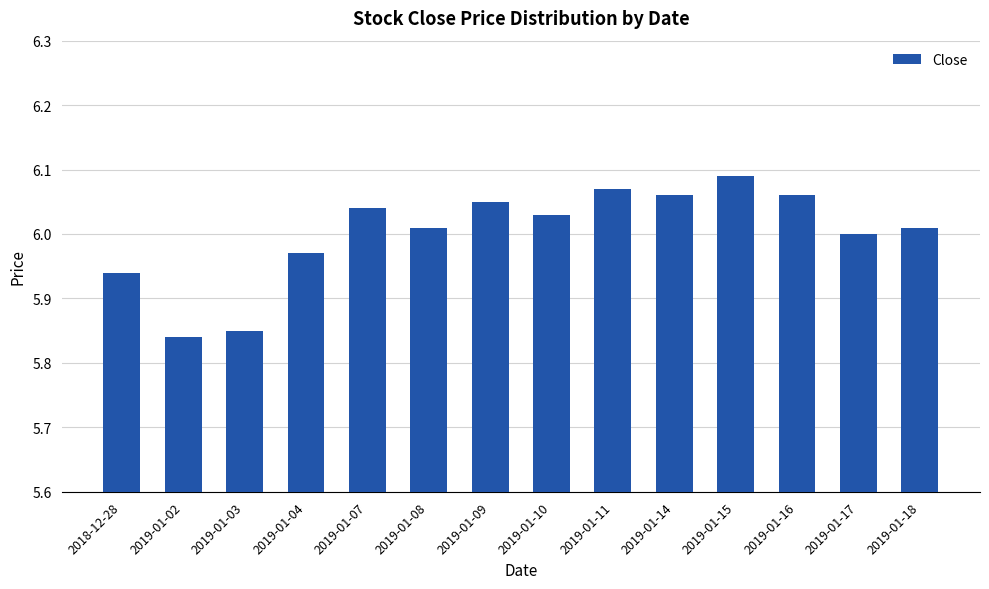

What position from the left is 2019-01-17?

13